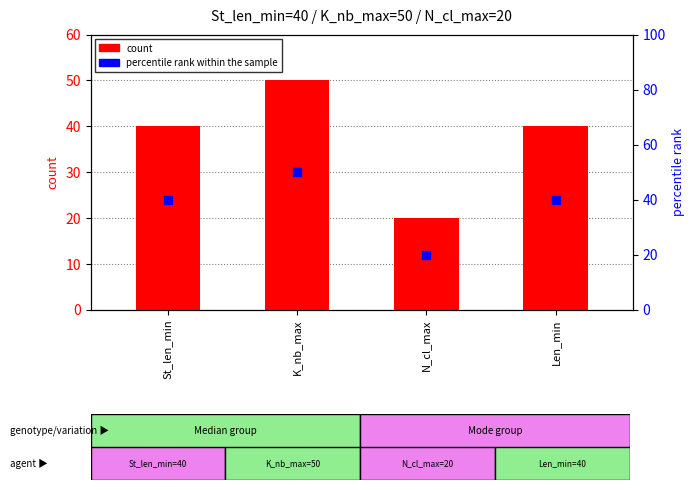

What are all the series names shown in the legend?

count, percentile rank within the sample